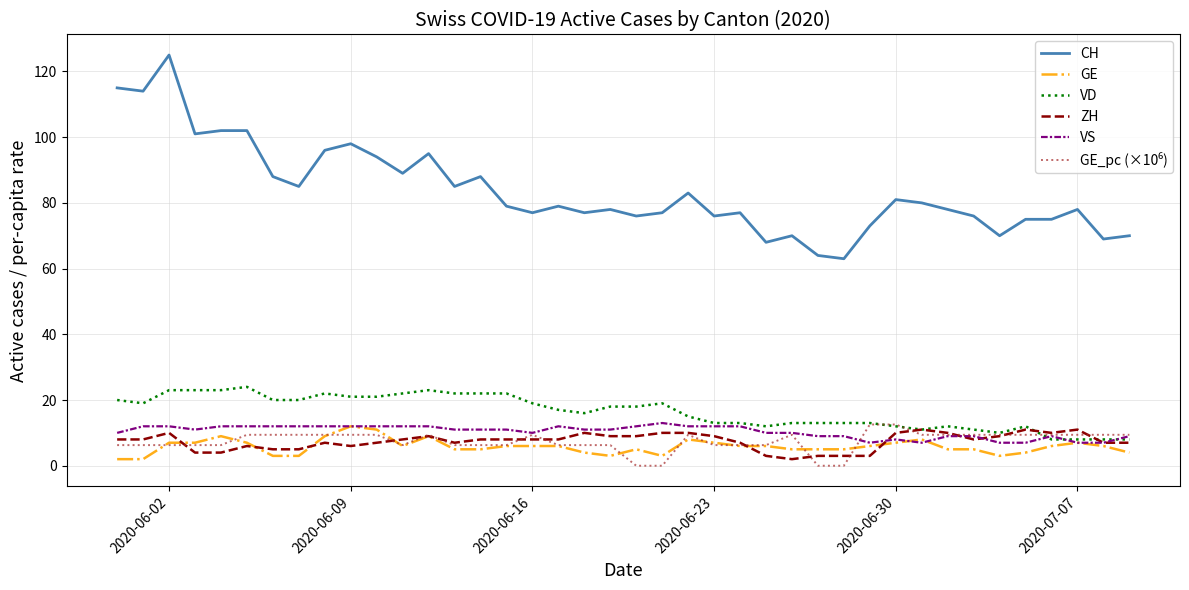

Which series has the widest spread of values?

CH